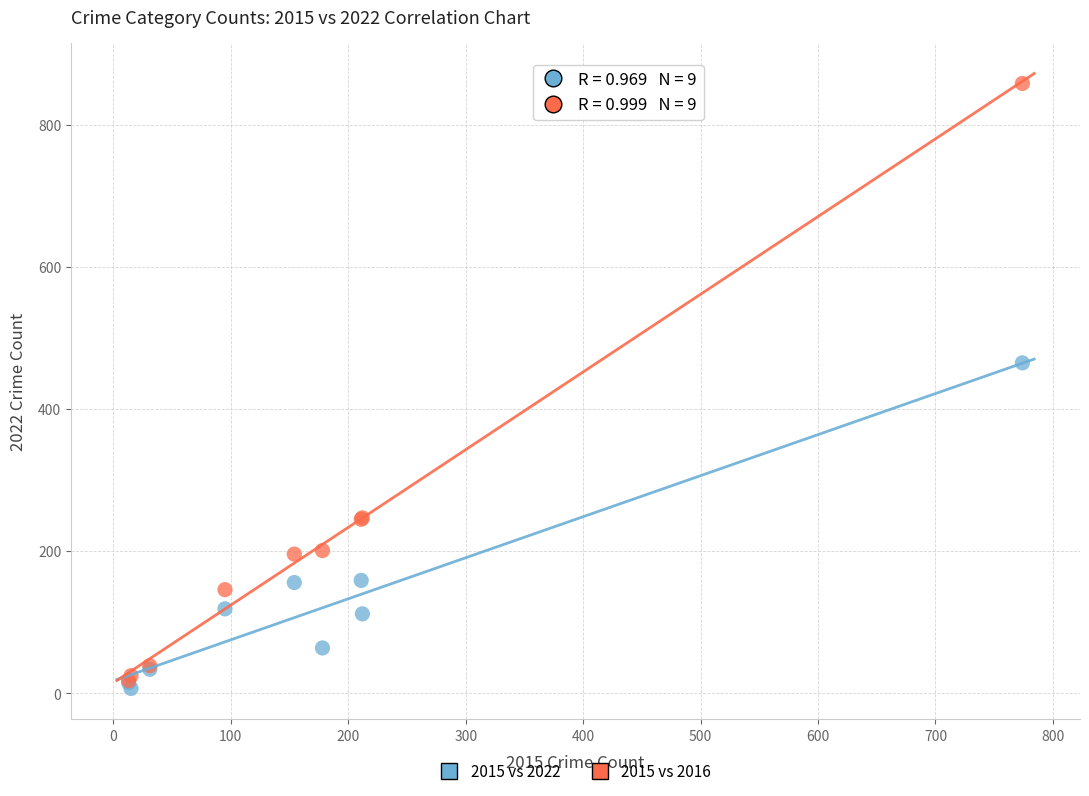

Which series reaches the minimum Y coordinate?

2015 vs 2022